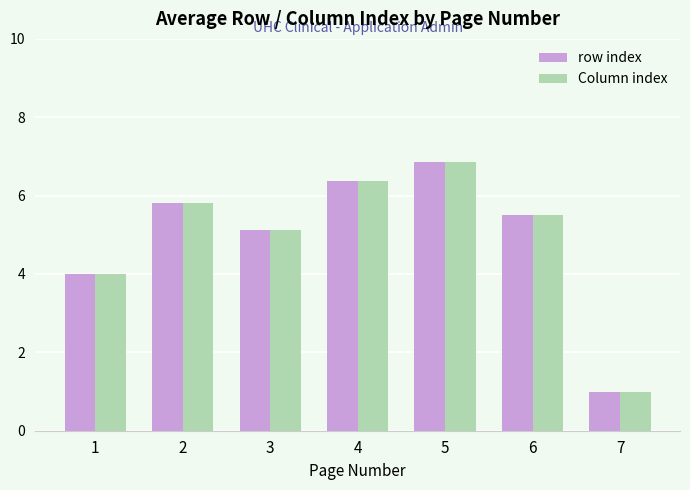

Is the value of Column index at 3 greater than the value of row index at 4?

No